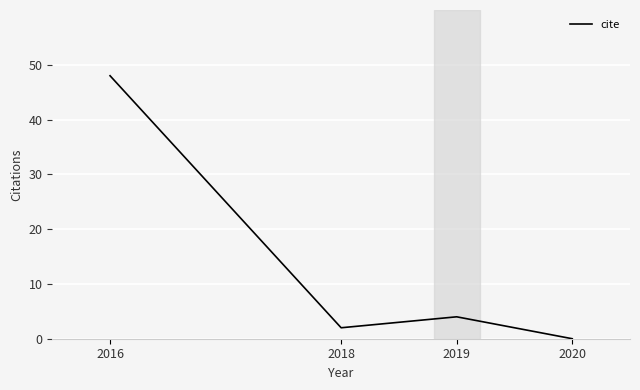

Which label corresponds to the largest value in the chart?

2016